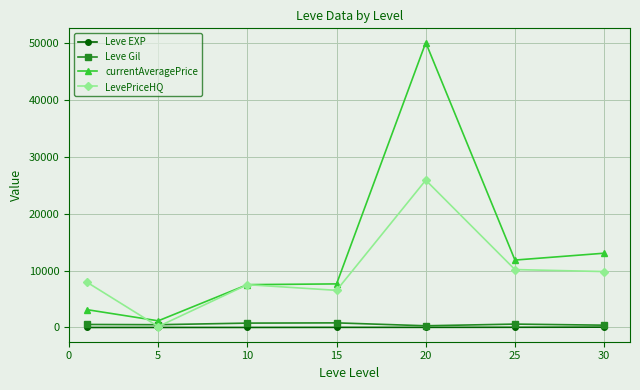

List the series in order of their peak value, highest first.

currentAveragePrice, LevePriceHQ, Leve Gil, Leve EXP